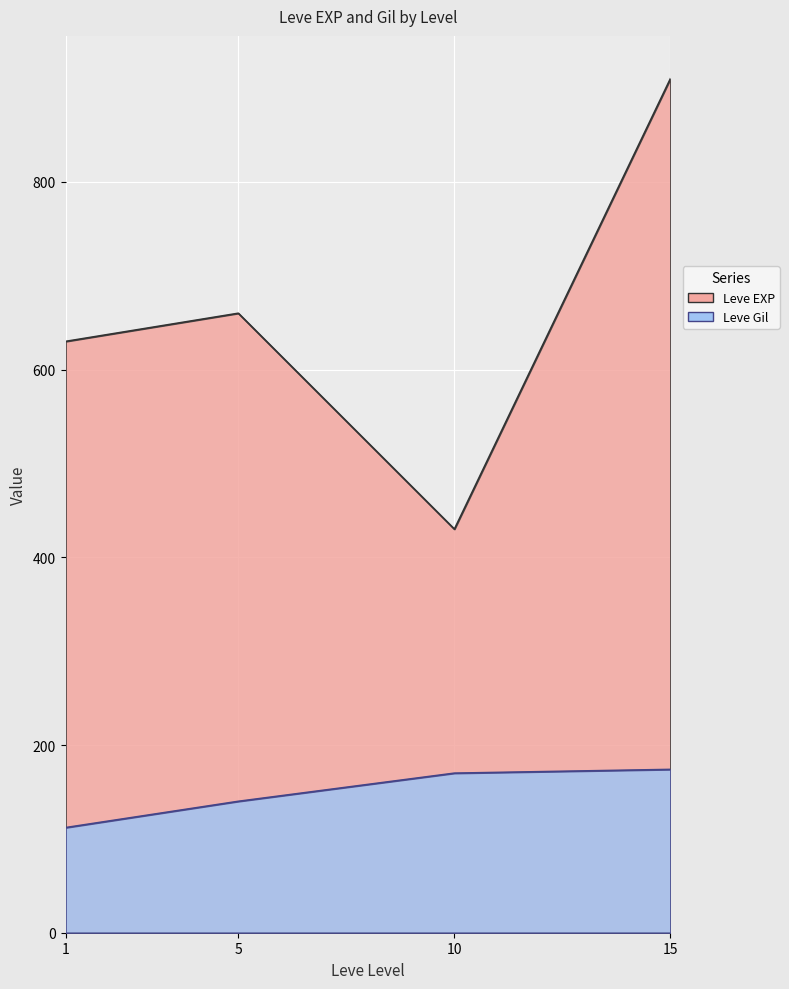

What are all the series names shown in the legend?

Leve EXP, Leve Gil